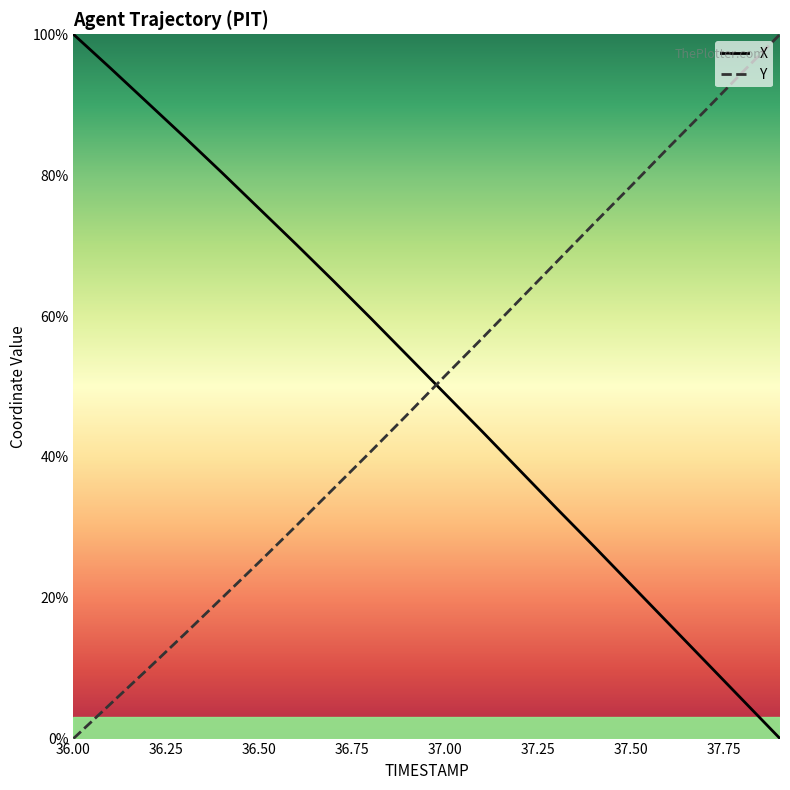

True or false: X has a value of 110.1 at 36.7.

False